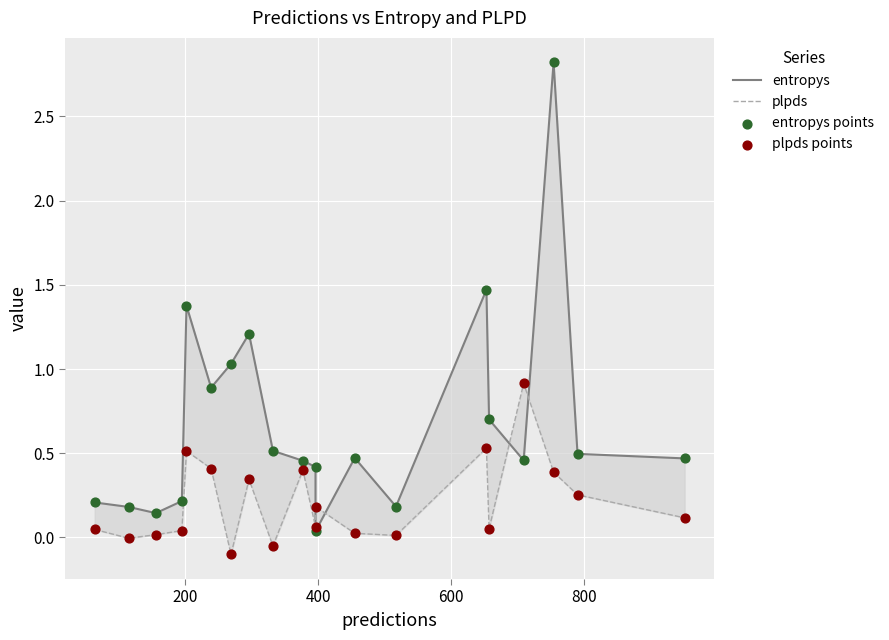

Which series has the largest total across all categories?

entropys